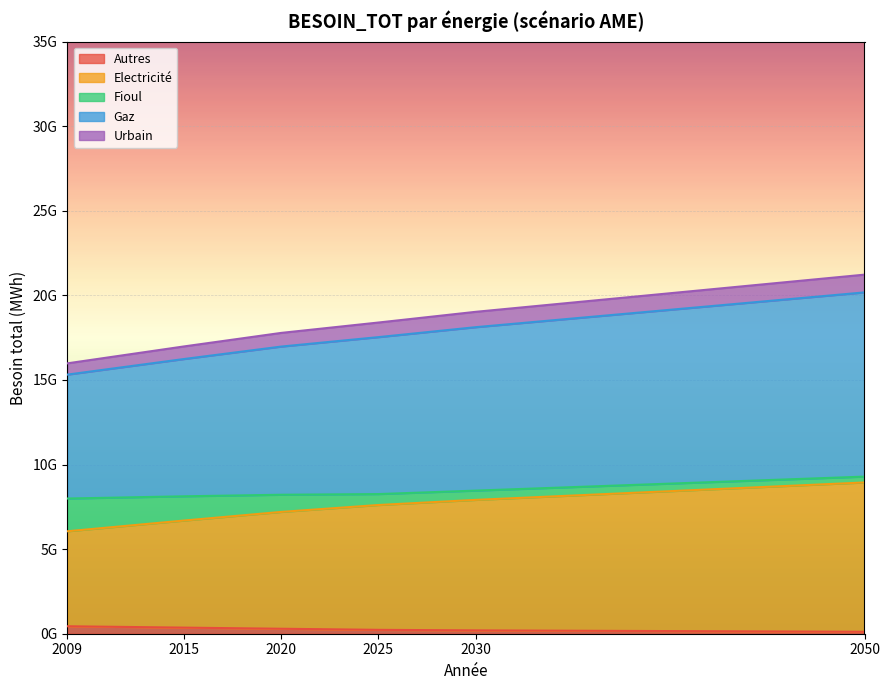

Where is Autres nearest to the value 278126639?

2020